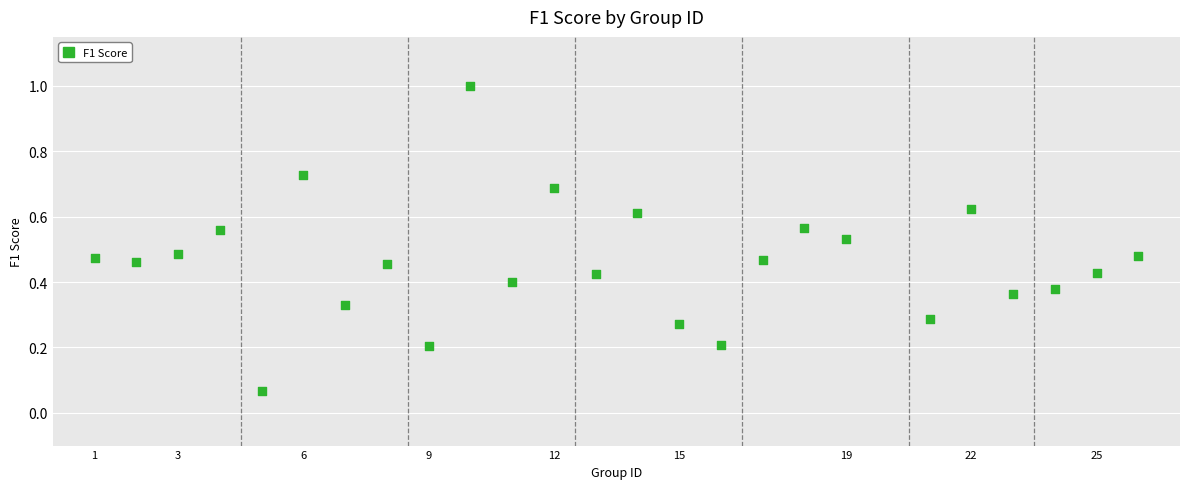

What is the range of X values (max minus min)?

25.0